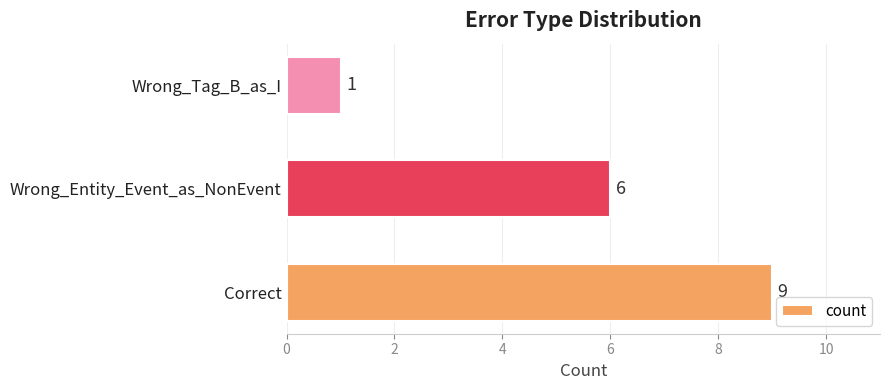

Rank the categories by value from lowest to highest.

Wrong_Tag_B_as_I, Wrong_Entity_Event_as_NonEvent, Correct